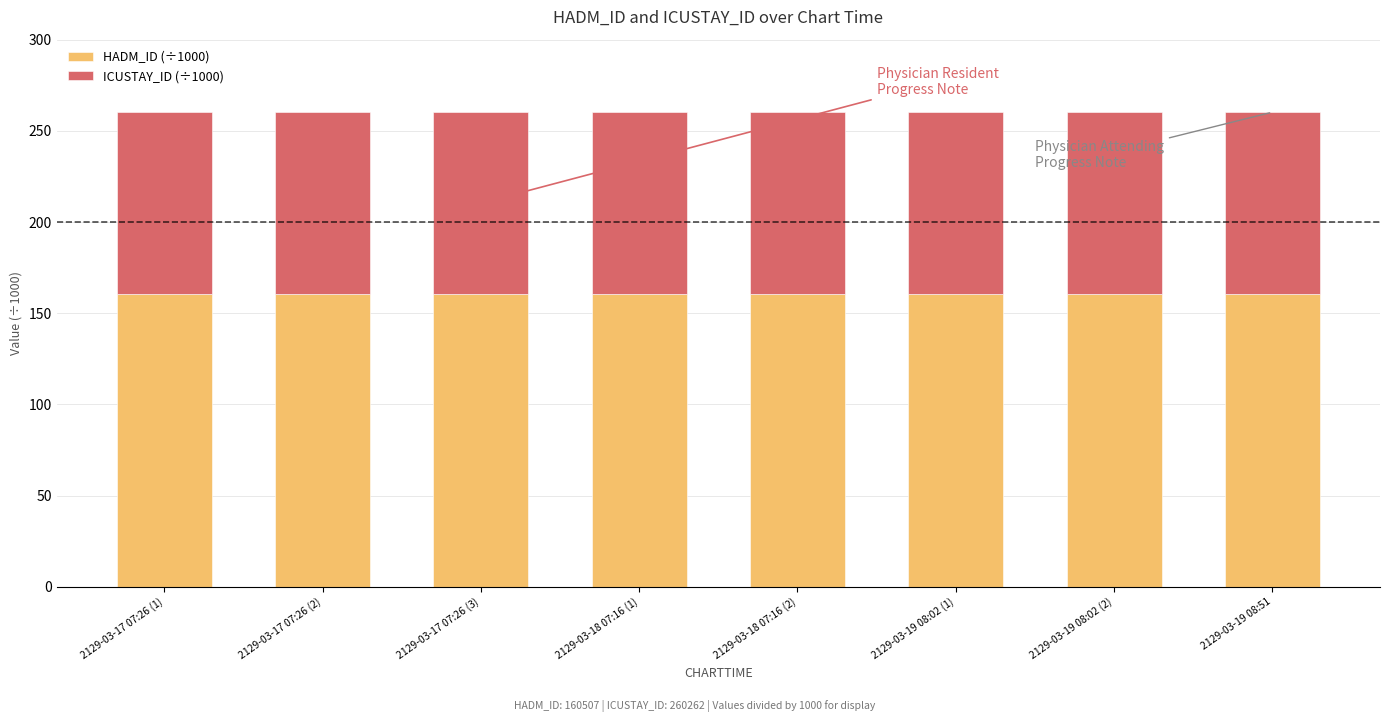

What is the lowest value of the HADM_ID (÷1000) series?

160.5